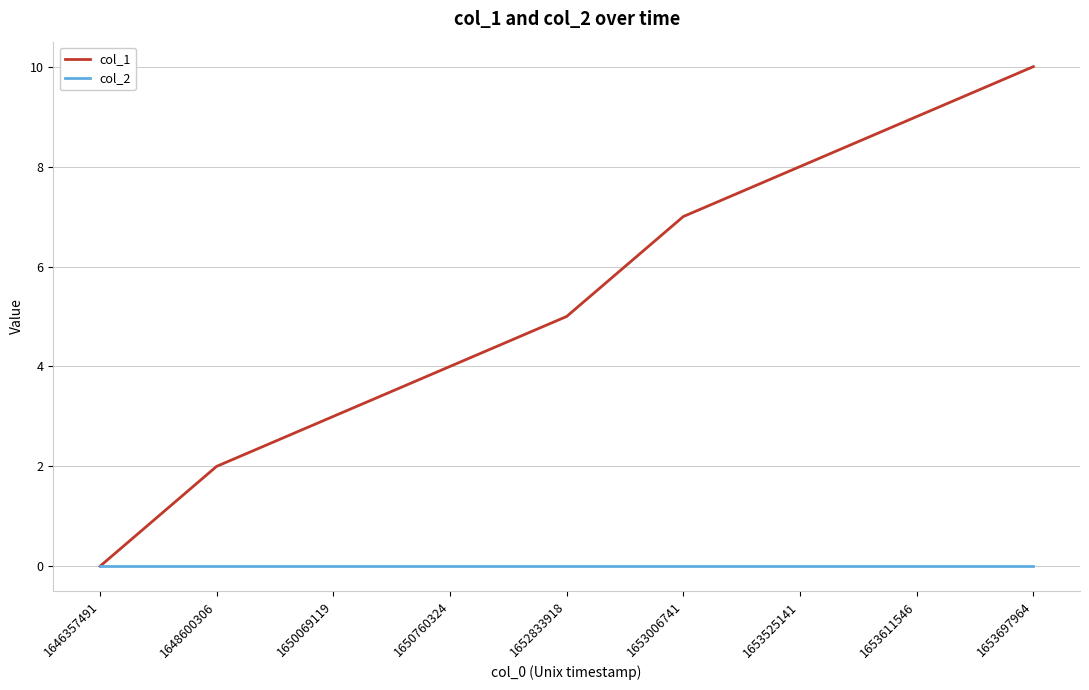

What is the total value across all series at 1652833918?

5